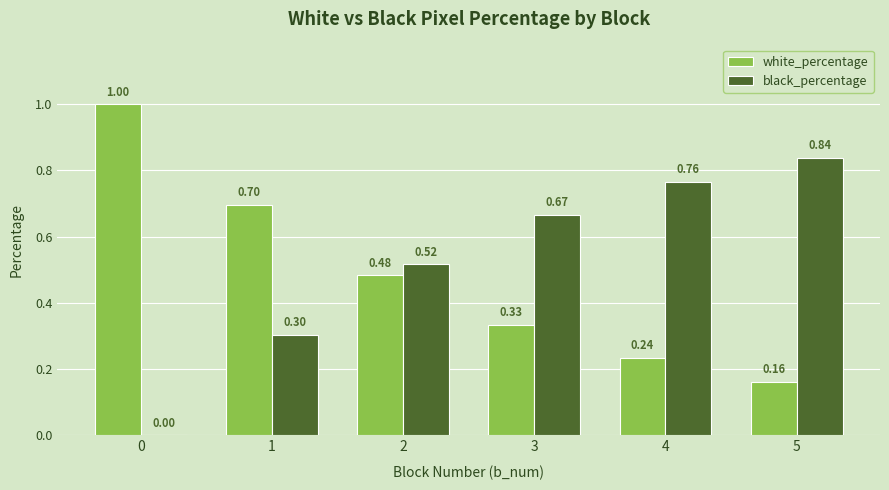

Is the value of black_percentage at 3 greater than the value of white_percentage at 2?

Yes